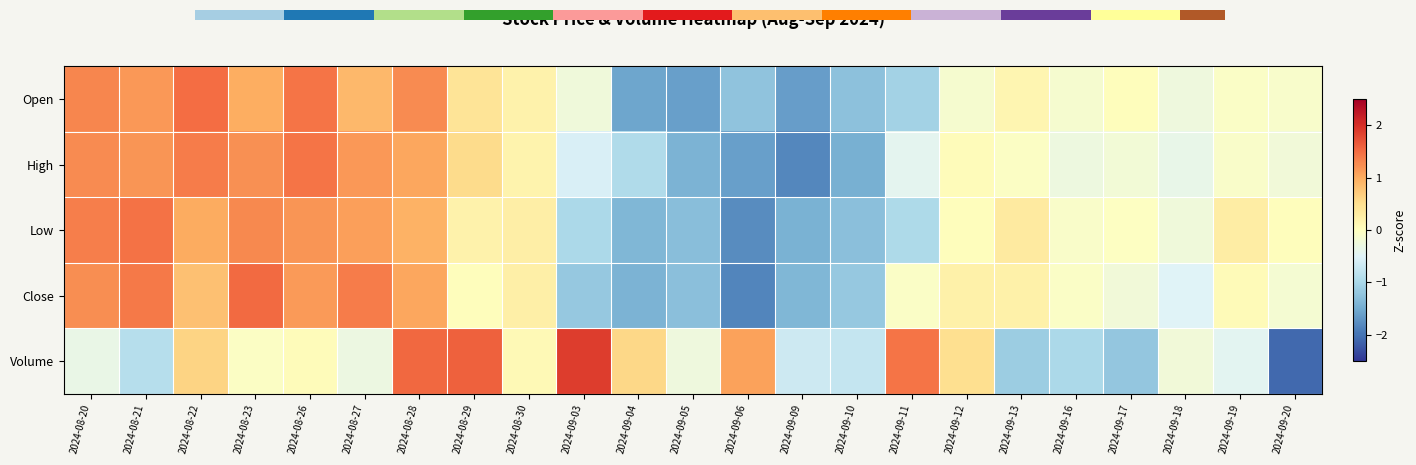

How many distinct data groups are displayed?

5